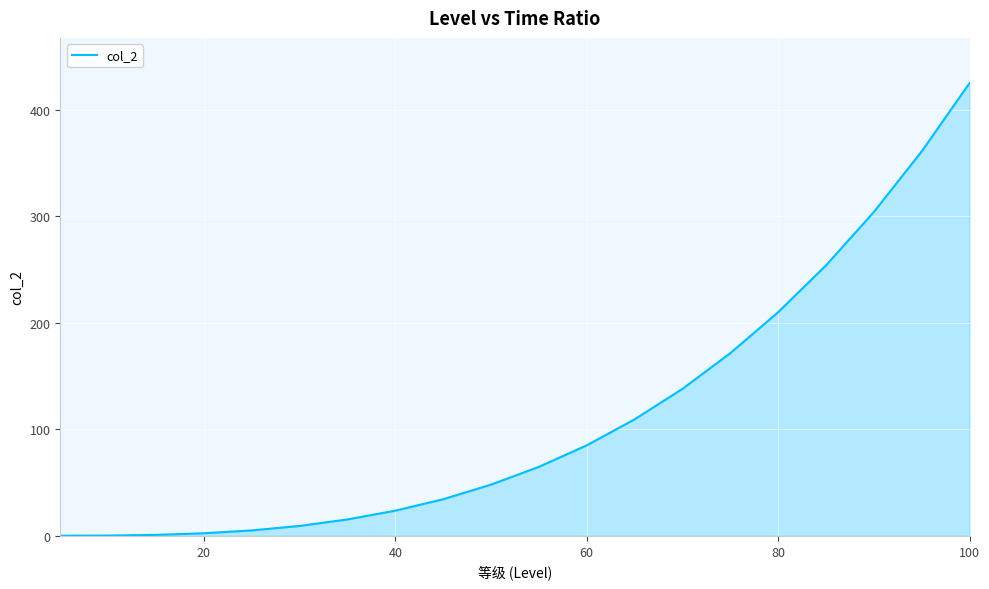

Does the chart display data point markers on the line(s)?

No